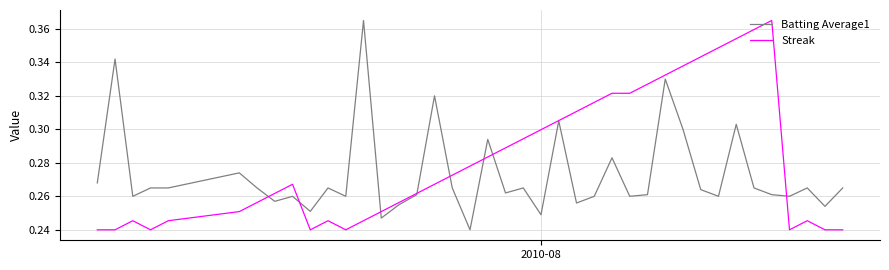

True or false: Streak and Batting Average1 intersect in this chart.

True